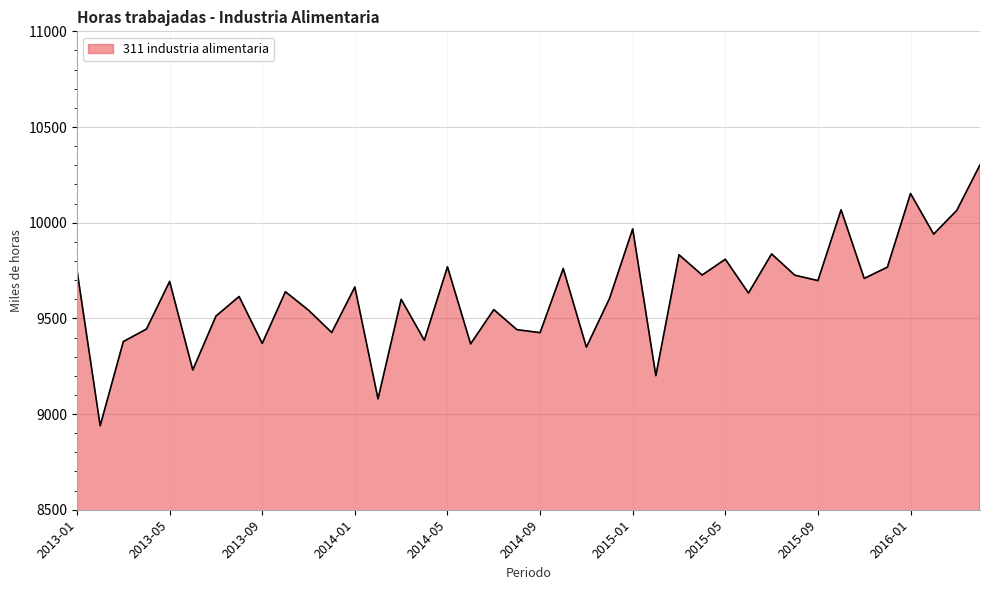

Does the chart have visible grid lines?

Yes